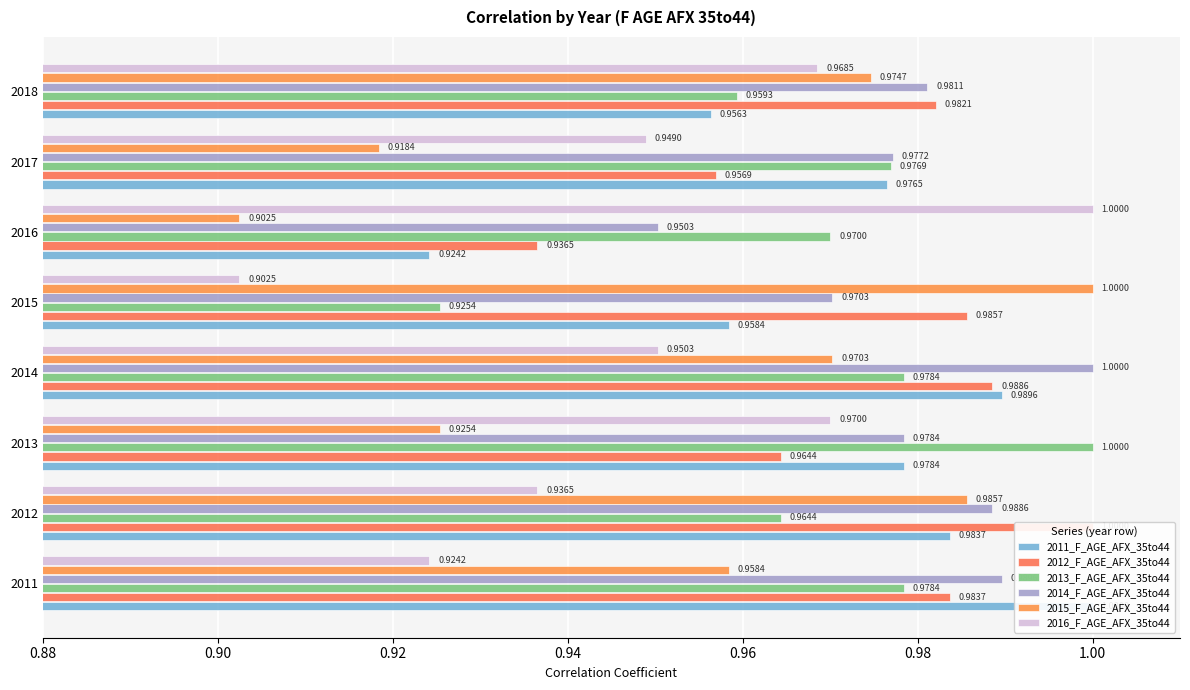

What is the value of the 2011_F_AGE_AFX_35to44 bar at the 2nd from the left?

1.0